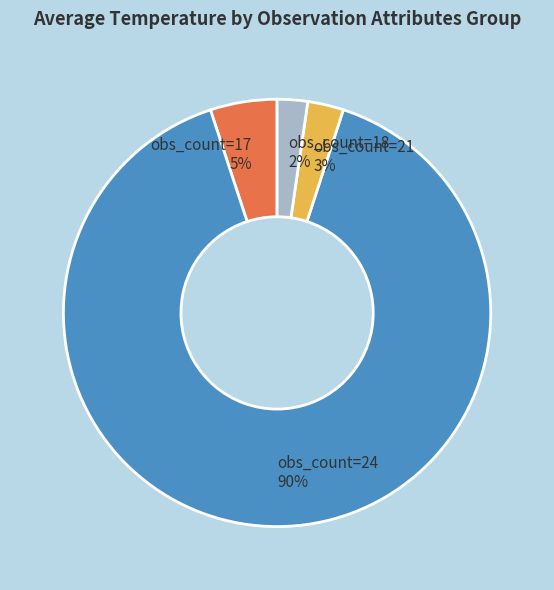

How many segments does this pie chart have?

4